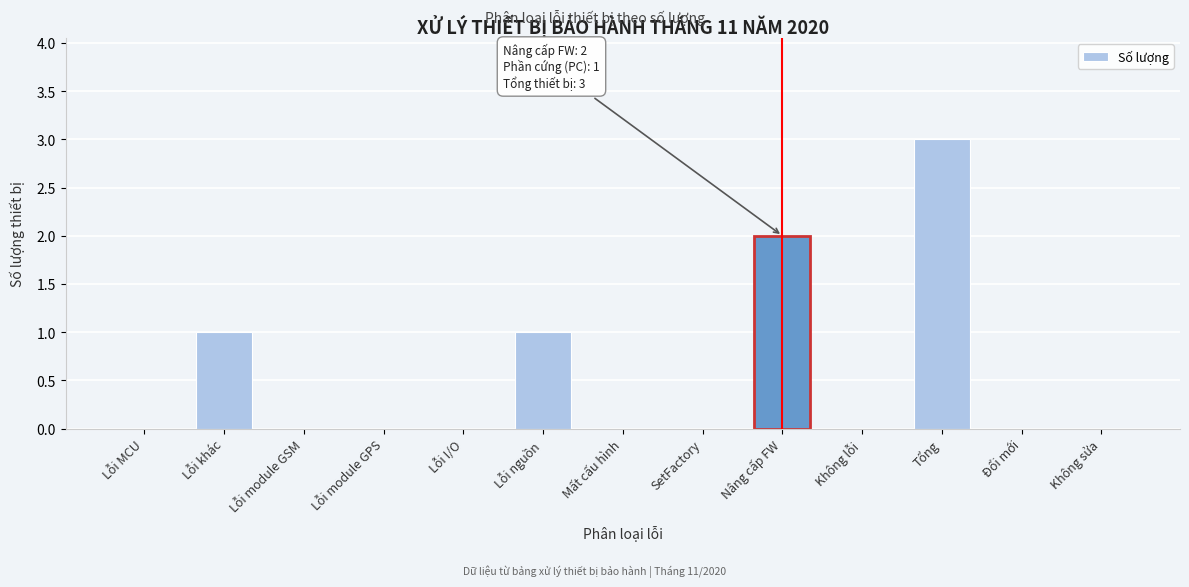

Reading left to right, list all the values displayed in this chart.

Lỗi MCU=0	Lỗi khác=1	Lỗi module GSM=0	Lỗi module GPS=0	Lỗi I/O=0	Lỗi nguồn=1	Mất cấu hình=0	SetFactory=0	Nâng cấp FW=2	Không lỗi=0	Tổng=3	Đổi mới=0	Không sửa=0